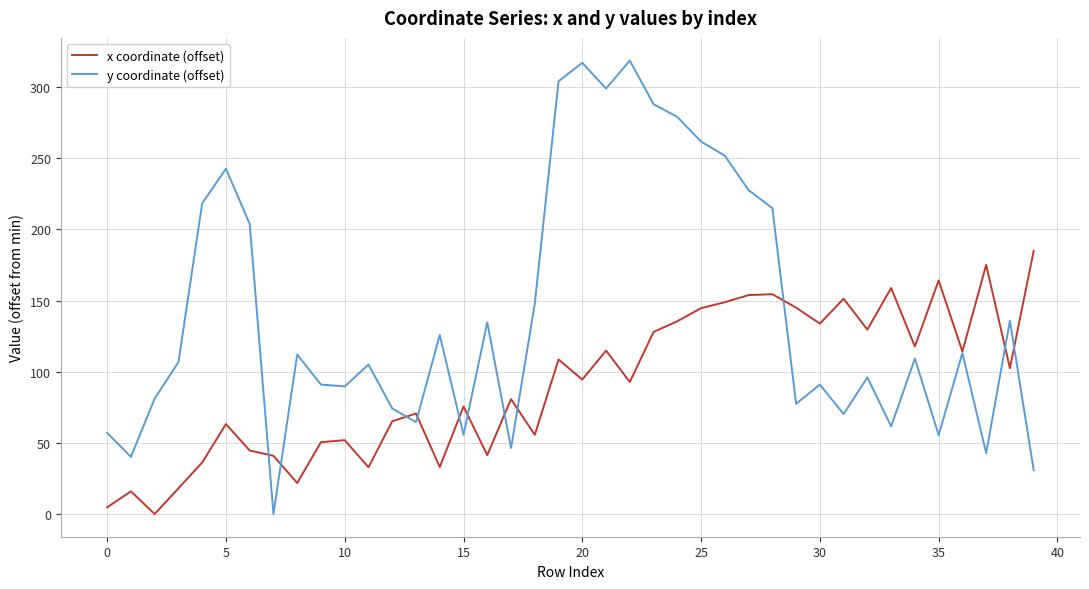

True or false: x coordinate (offset) and y coordinate (offset) cross at least once.

True